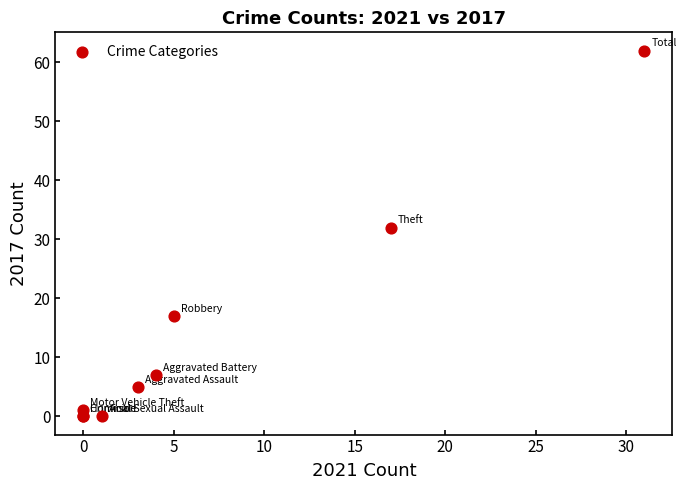

What Y value in the scatter plot is closest to 31?

32